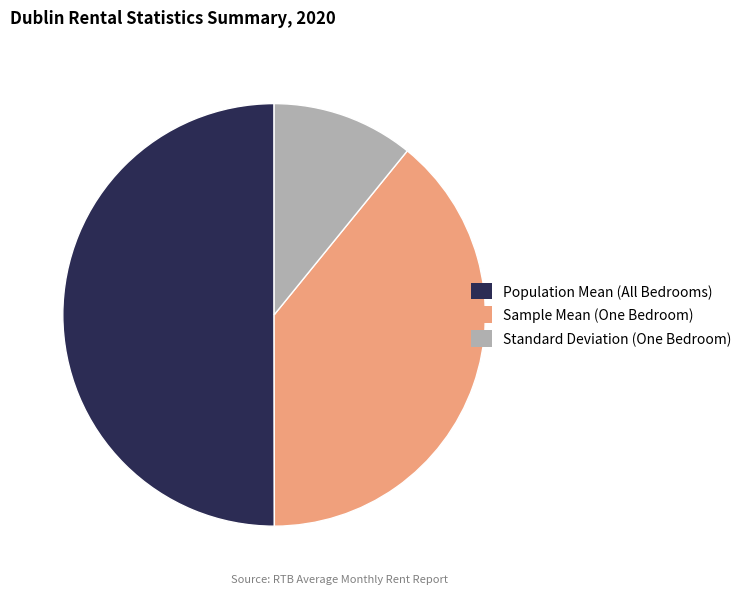

Is it true that Standard Deviation (One Bedroom) is 11% of the pie?

True